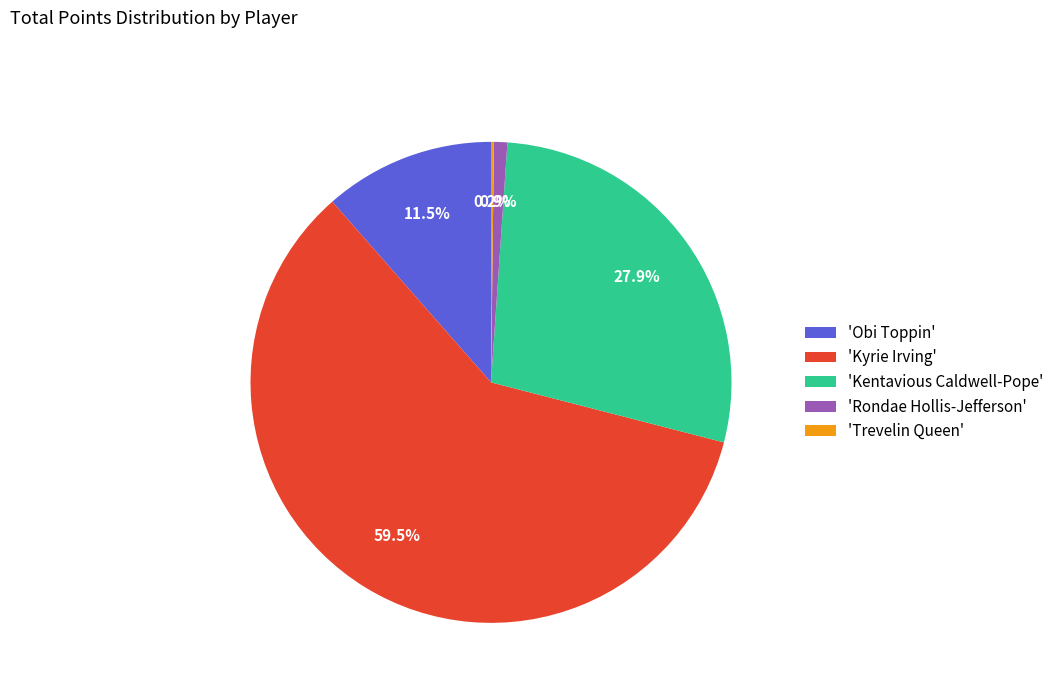

Is the sum of 'Kentavious Caldwell-Pope' and 'Kyrie Irving' greater than half?

Yes